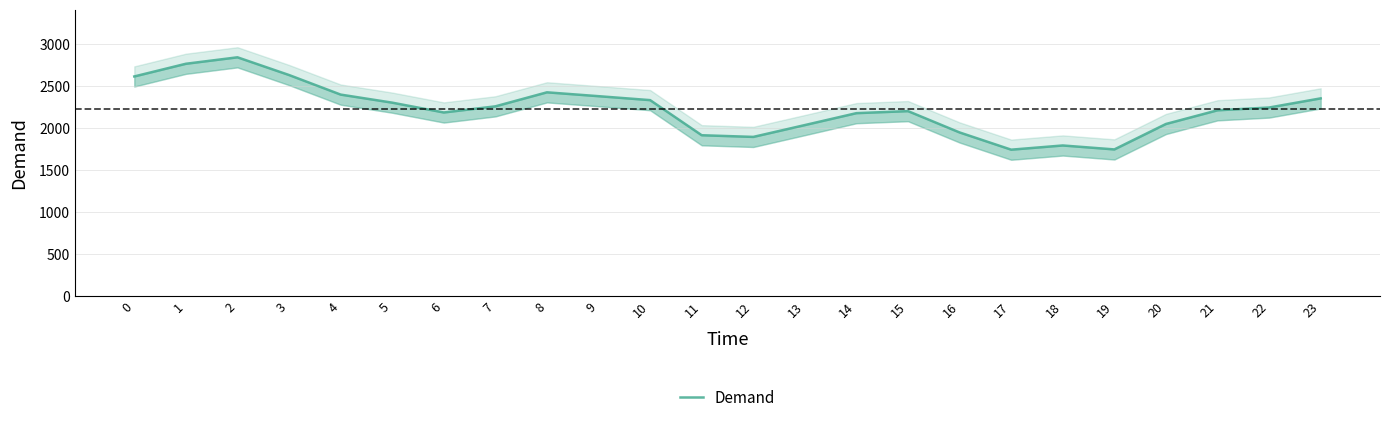

How many categories are shown in the chart?

24